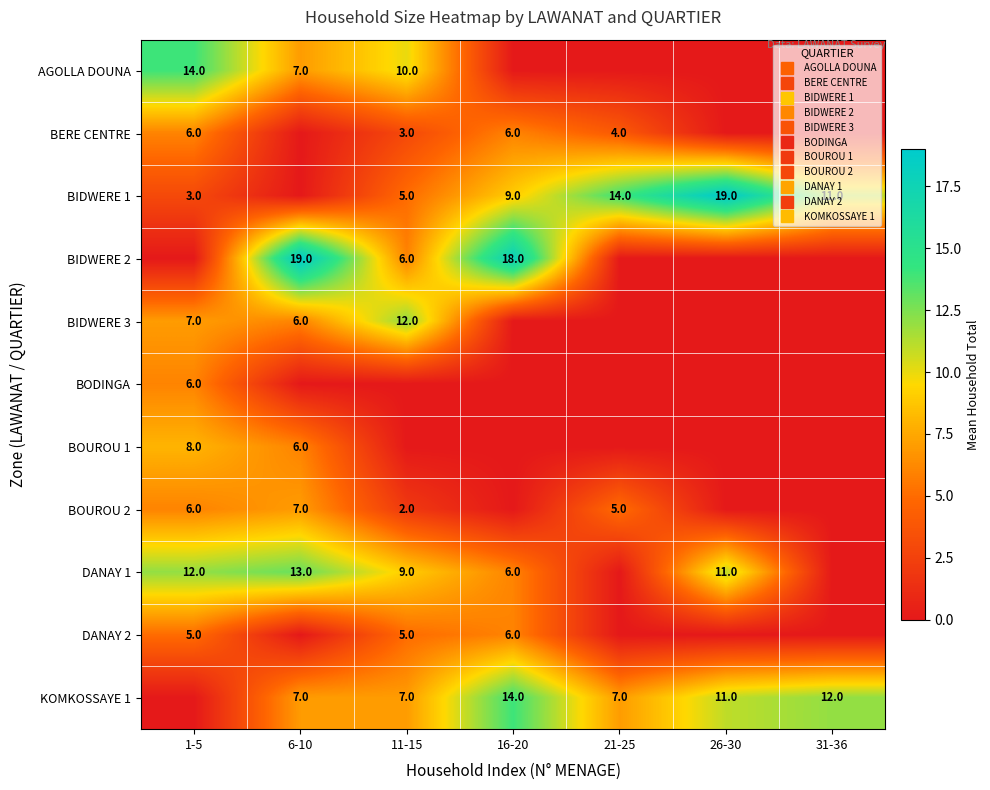

Rank the series at 11-15 from highest to lowest value.

BIDWERE 3, AGOLLA DOUNA, DANAY 1, KOMKOSSAYE 1, BIDWERE 2, BIDWERE 1, DANAY 2, BERE CENTRE, BOUROU 2, BODINGA, BOUROU 1